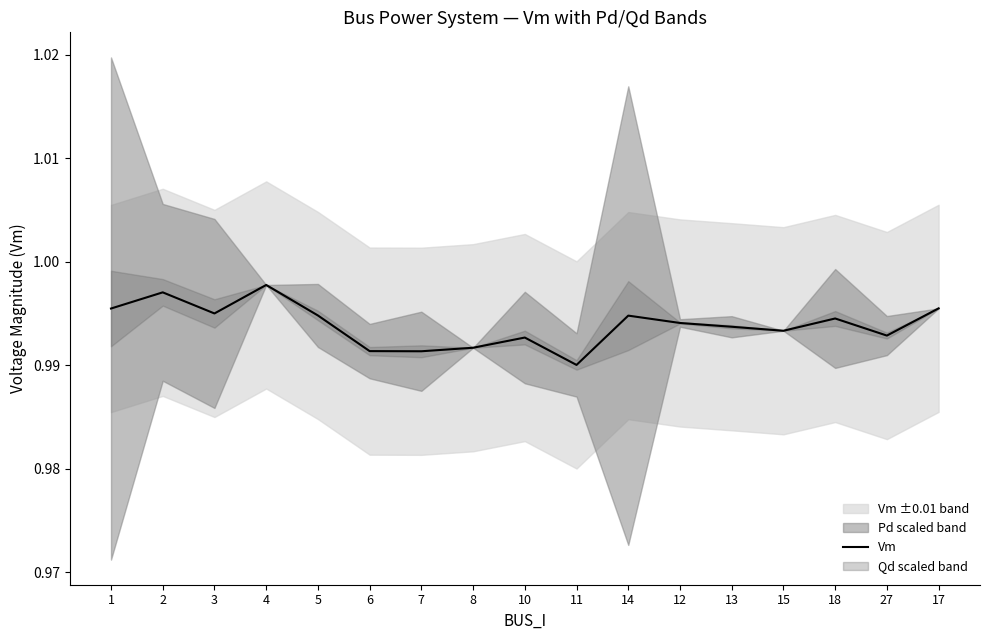

At which category does the chart reach its peak across all series?

4